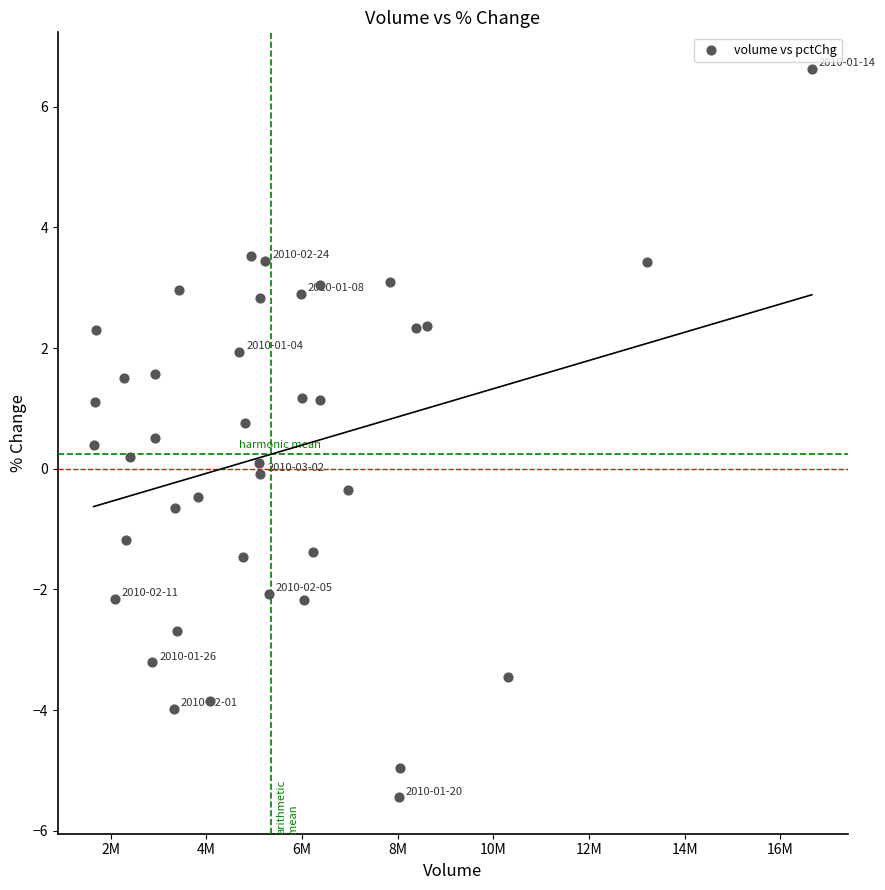

What is the range of X values (max minus min)?

15012838.0